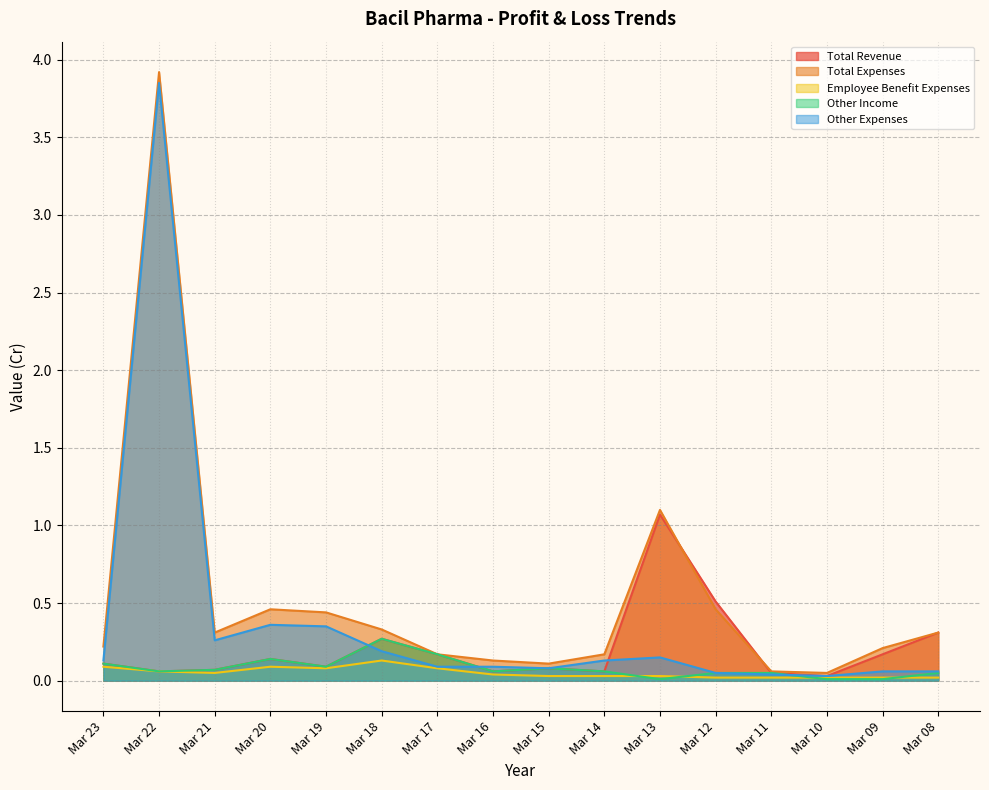

In Total Expenses, how many points are higher than both neighbors (excluding endpoints)?

3